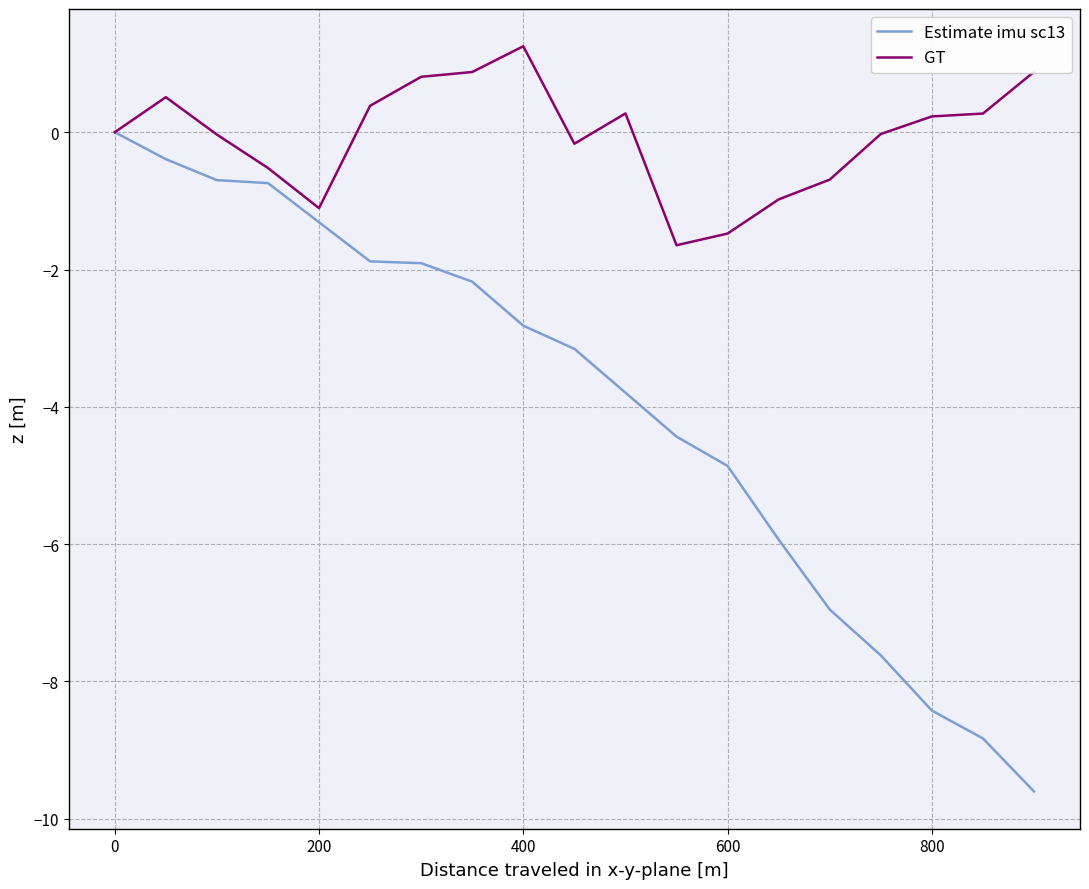

What is the minimum value for Estimate imu sc13?

-9.6